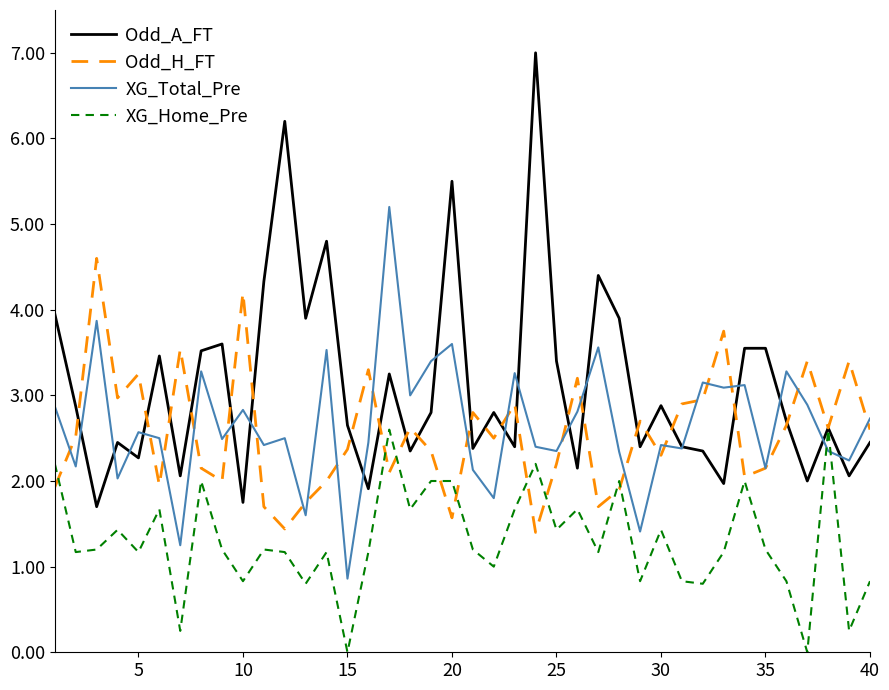

What is the minimum value for Odd_H_FT?

1.4